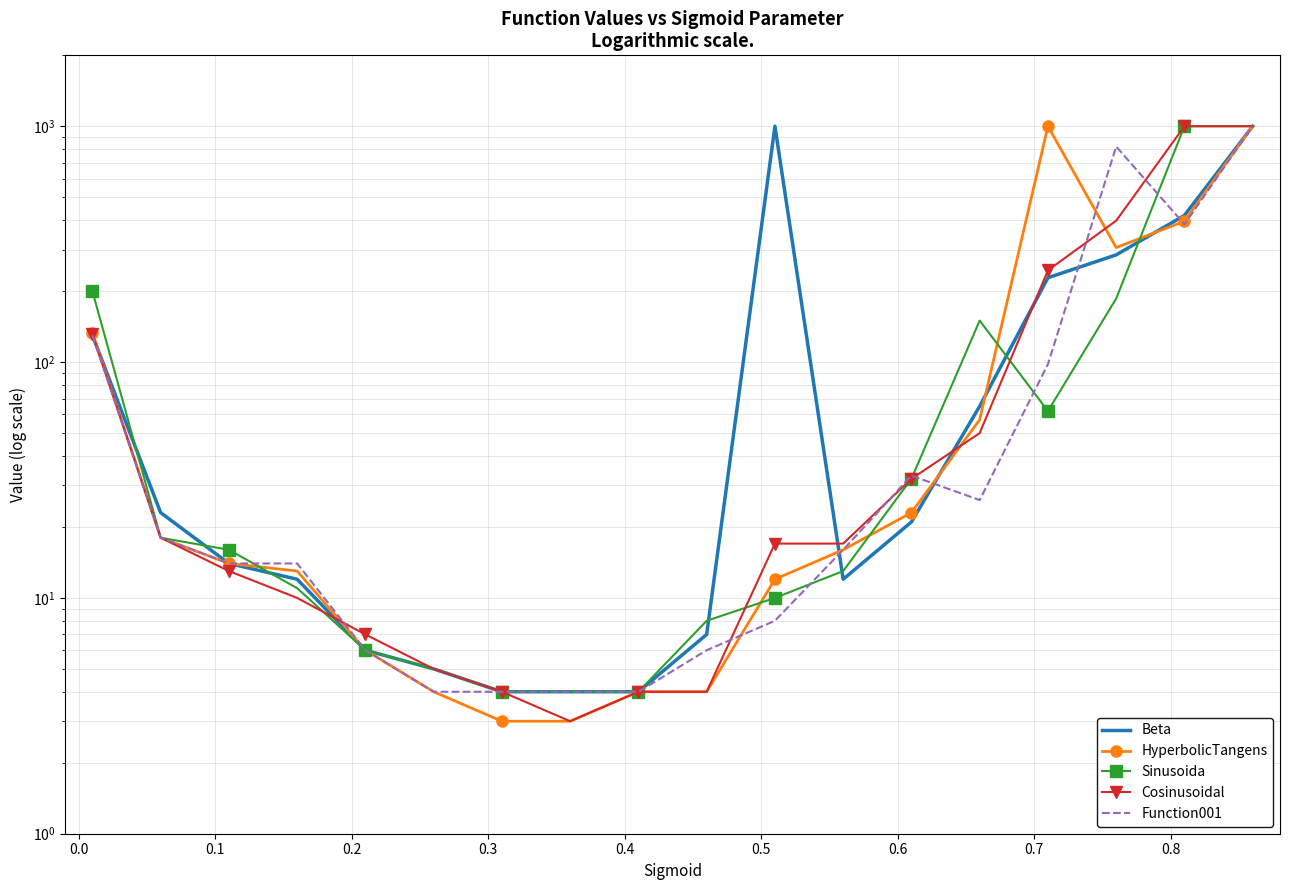

The value of Sinusoida at 15 is 129. True or false?

False